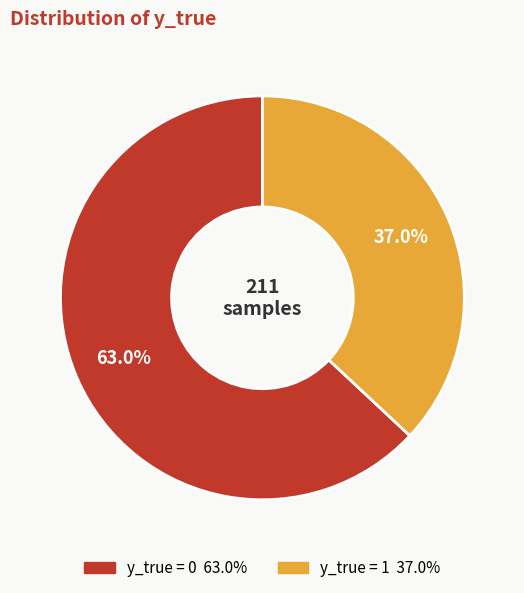

What percentage is the y_true = 0 slice, to the nearest percent?

63%